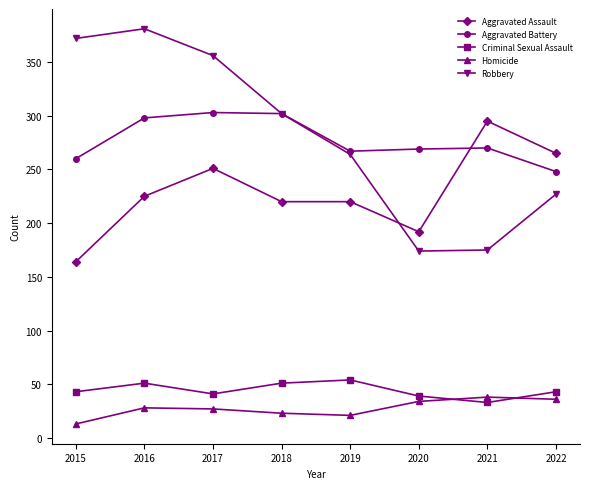

Which label corresponds to the largest value in the chart?

2016